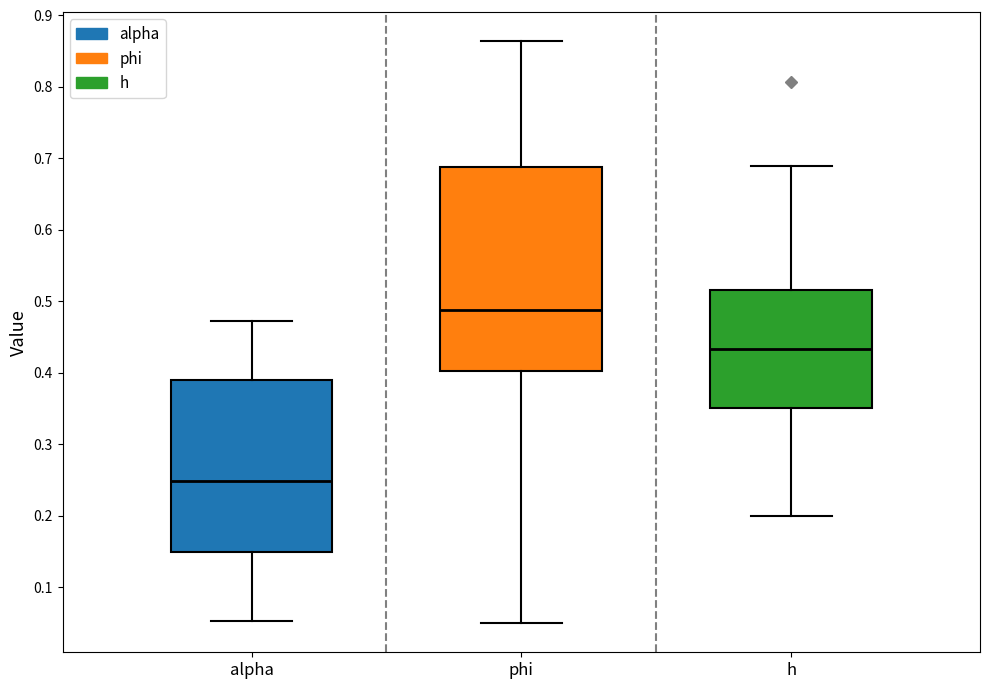

Comparing the boxes themselves (not the whiskers), which one is the tallest?

phi